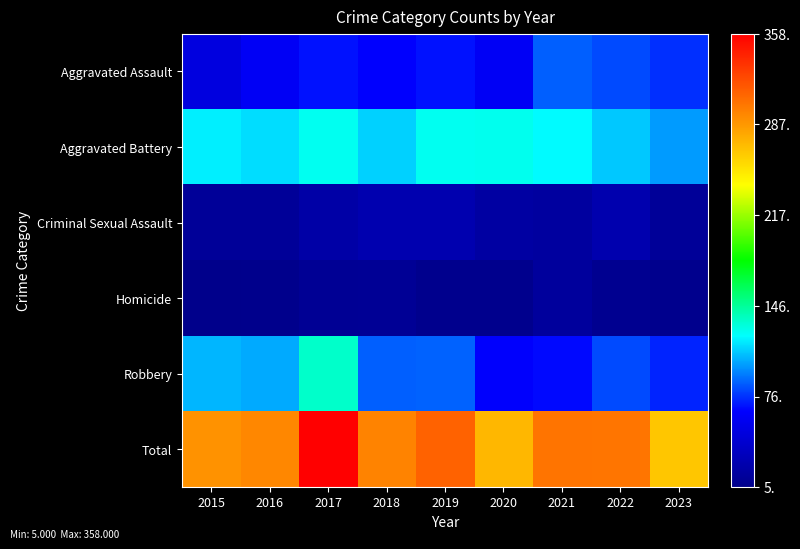

How many distinct data groups are displayed?

6